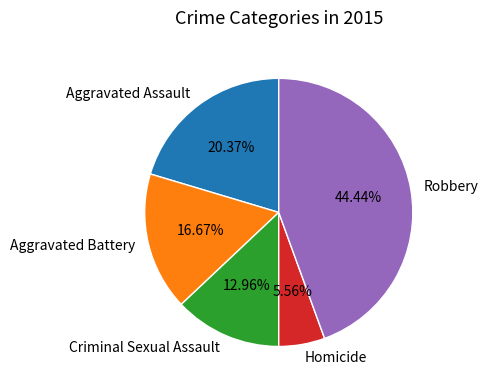

Do Aggravated Battery and Aggravated Assault together represent more than half of the pie?

No